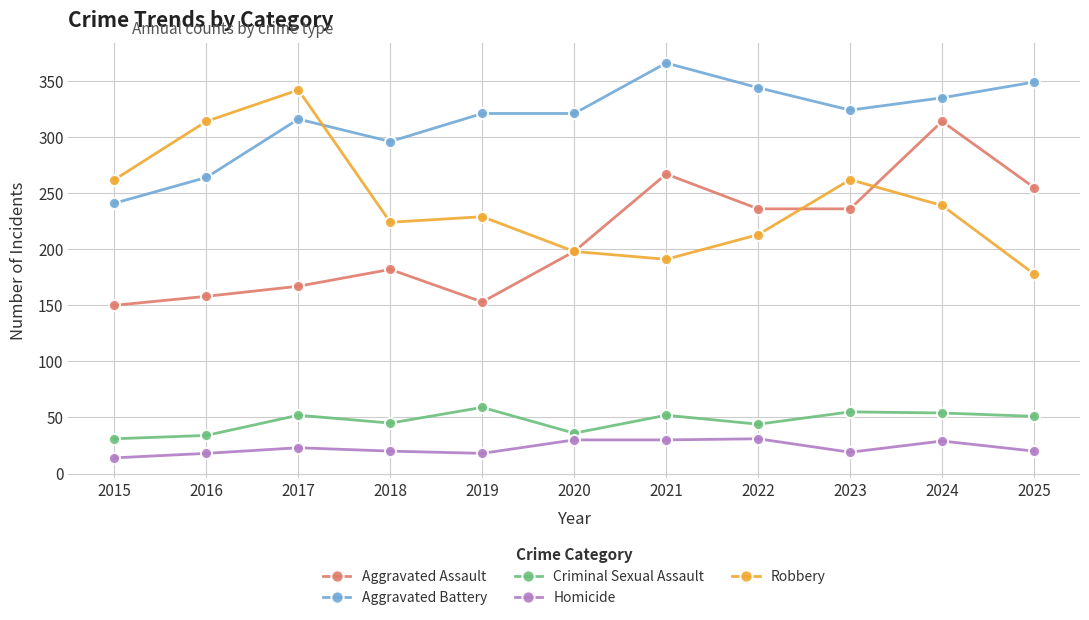

What is the total value across all series at 2021?

906